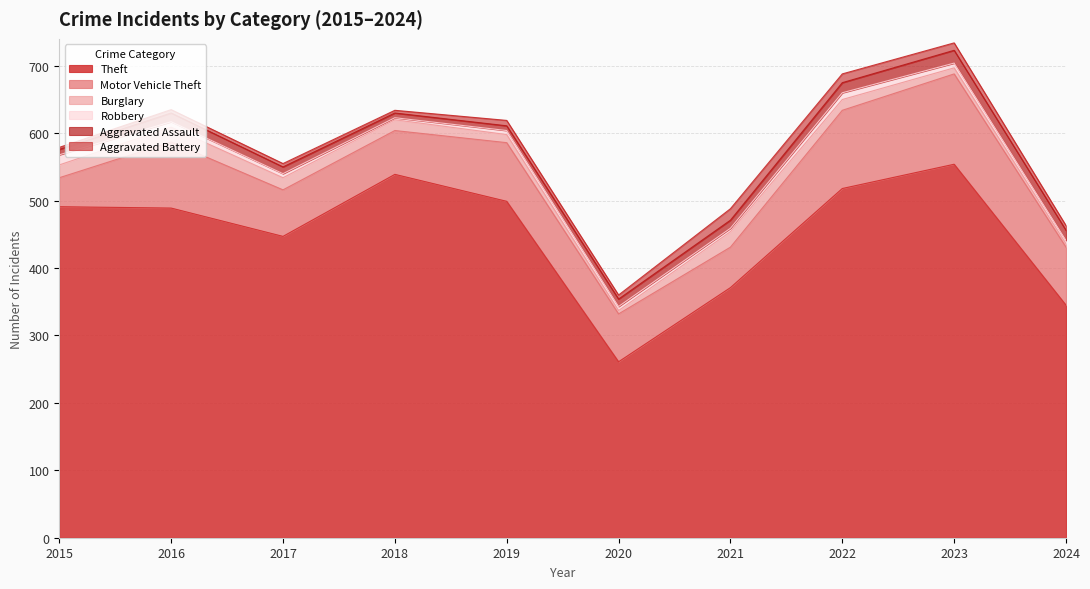

What is the greatest value displayed?

554